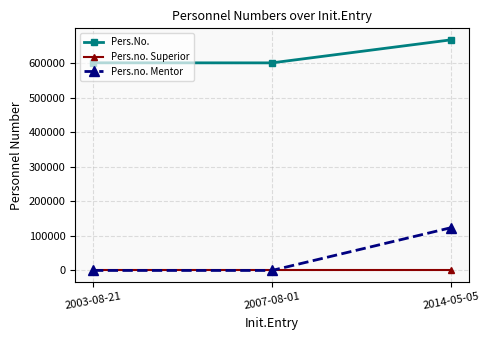

Between 2007-08-01 and 2014-05-05, which series saw the biggest shift?

Pers.no. Mentor